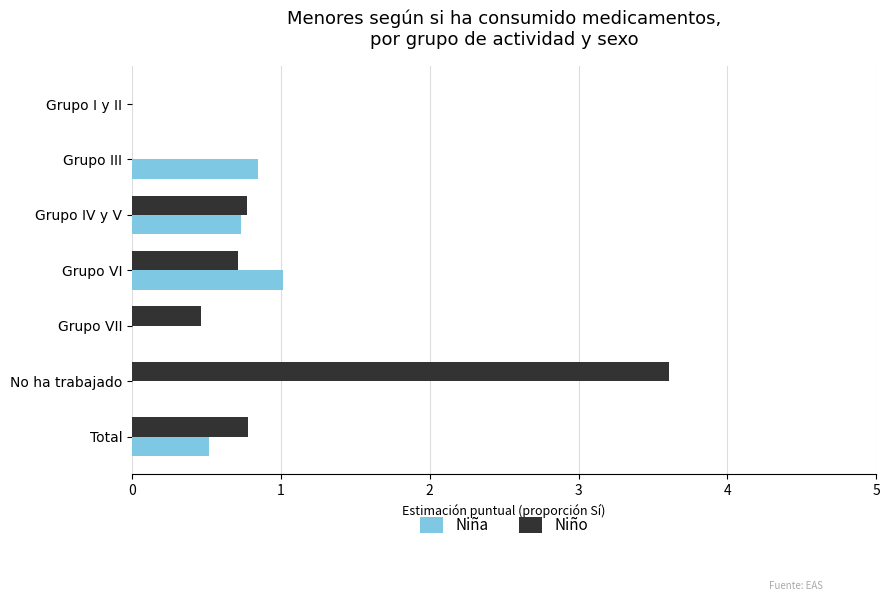

What is the maximum value for Niña?

1.0